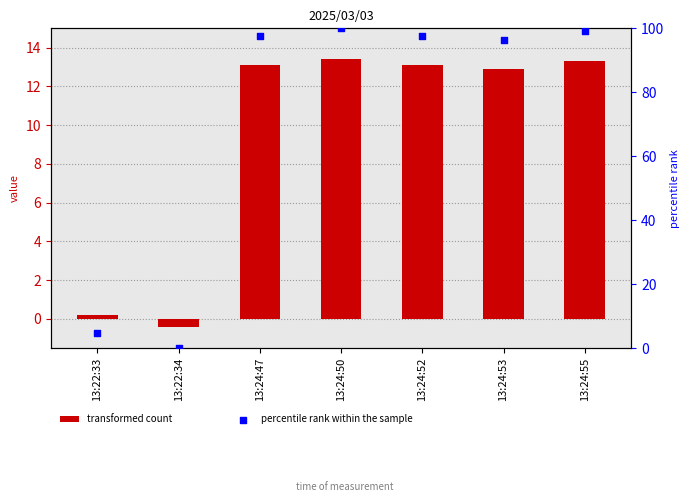

At how many categories does at least one series exceed 43?

5